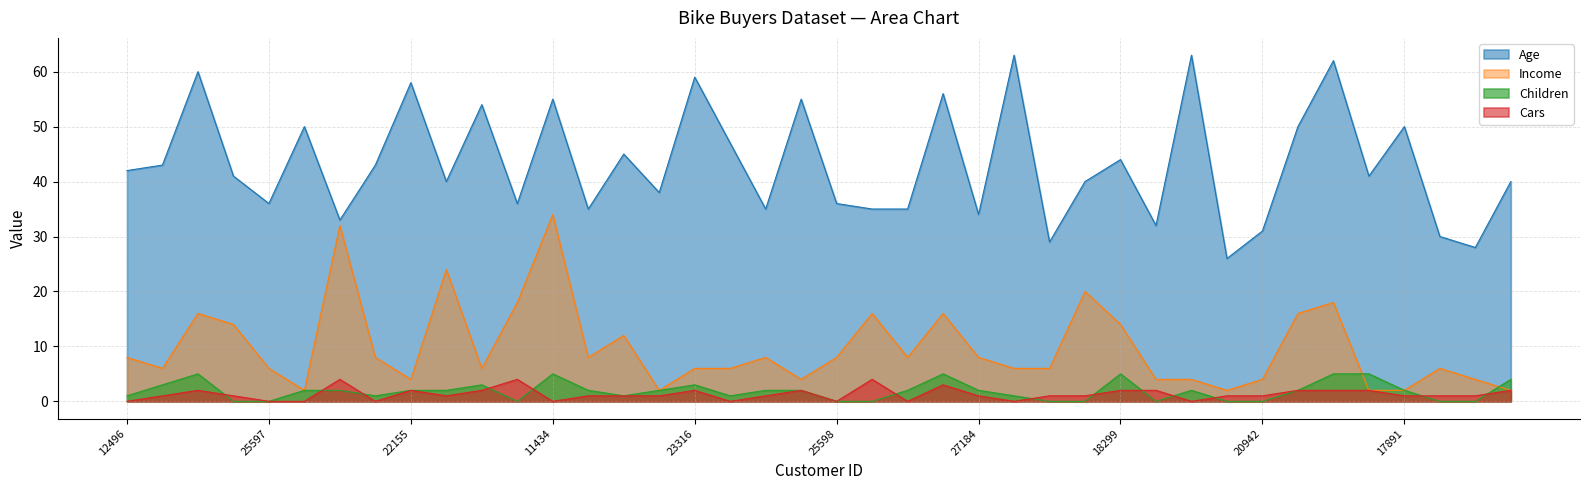

True or false: Age and Children intersect in this chart.

False